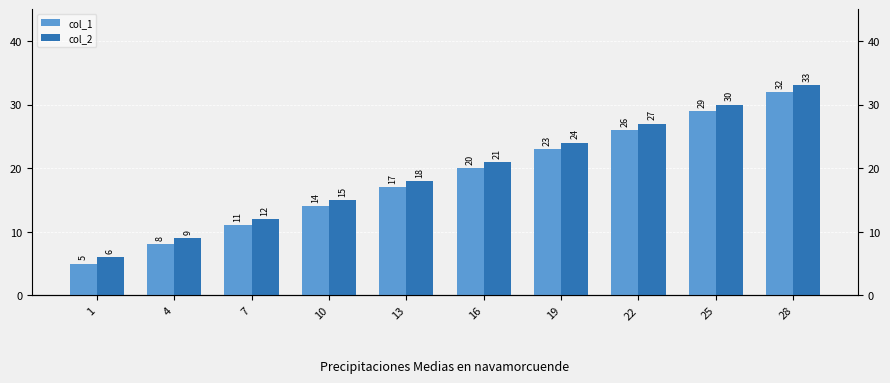

How many col_2 values are between 12 and 27?

6